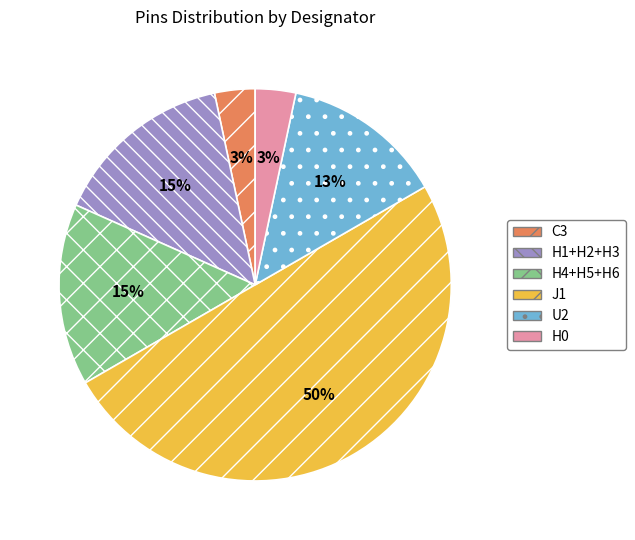

How many slices are in this pie chart?

6